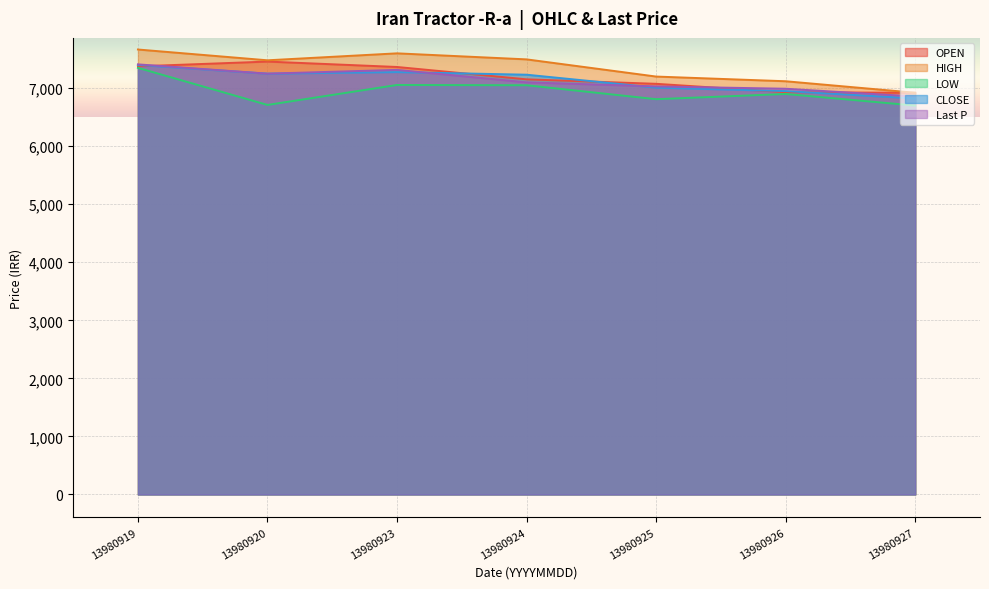

True or false: LOW and Last P intersect in this chart.

False